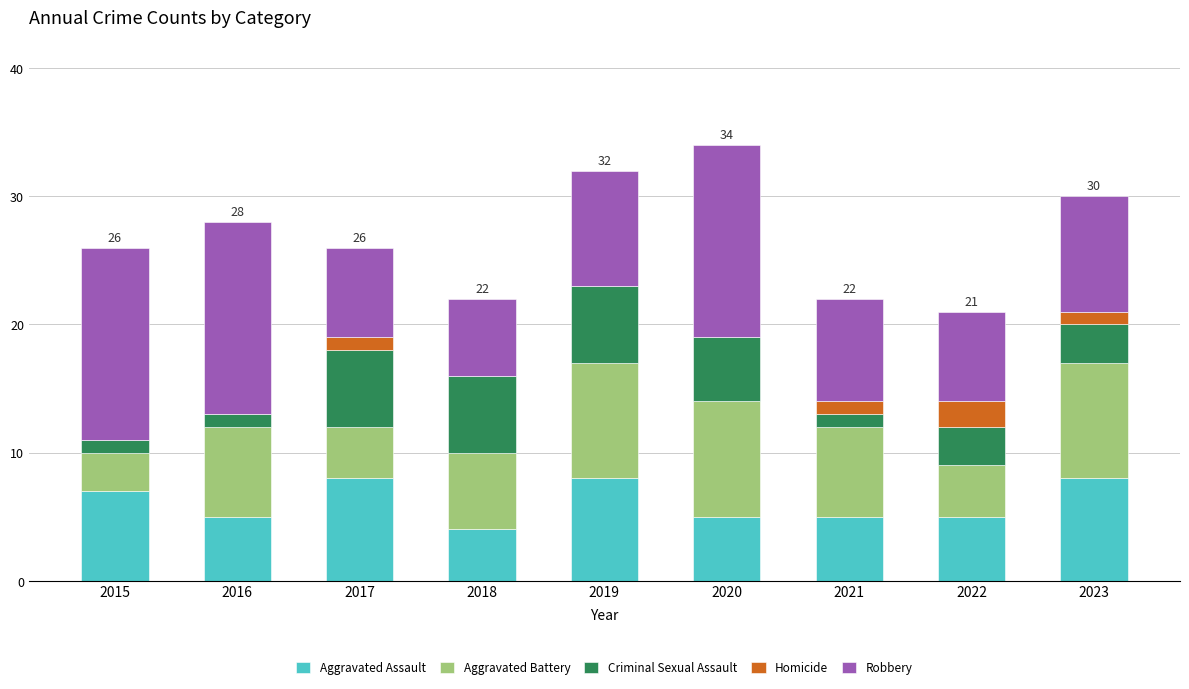

What is the highest value of the Aggravated Assault series?

8